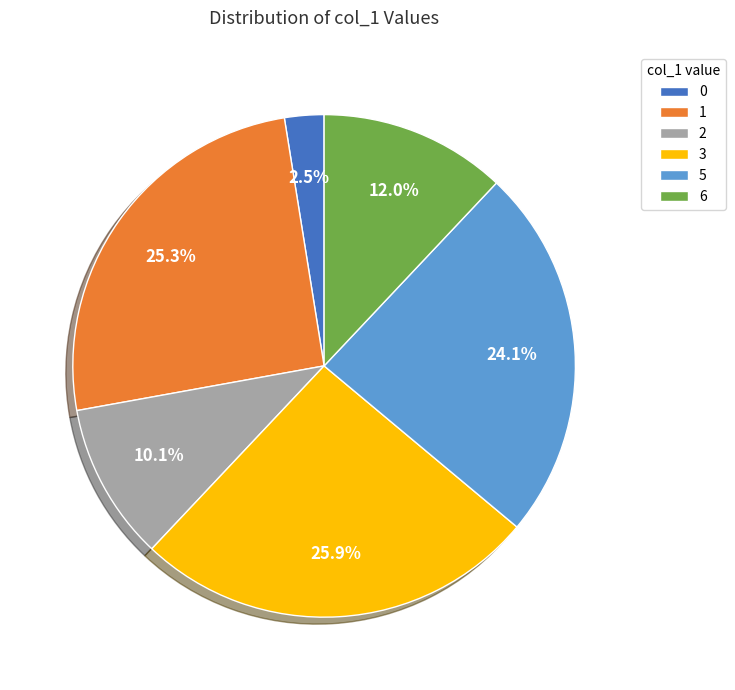

Is there any slice that represents more than half of the pie?

No